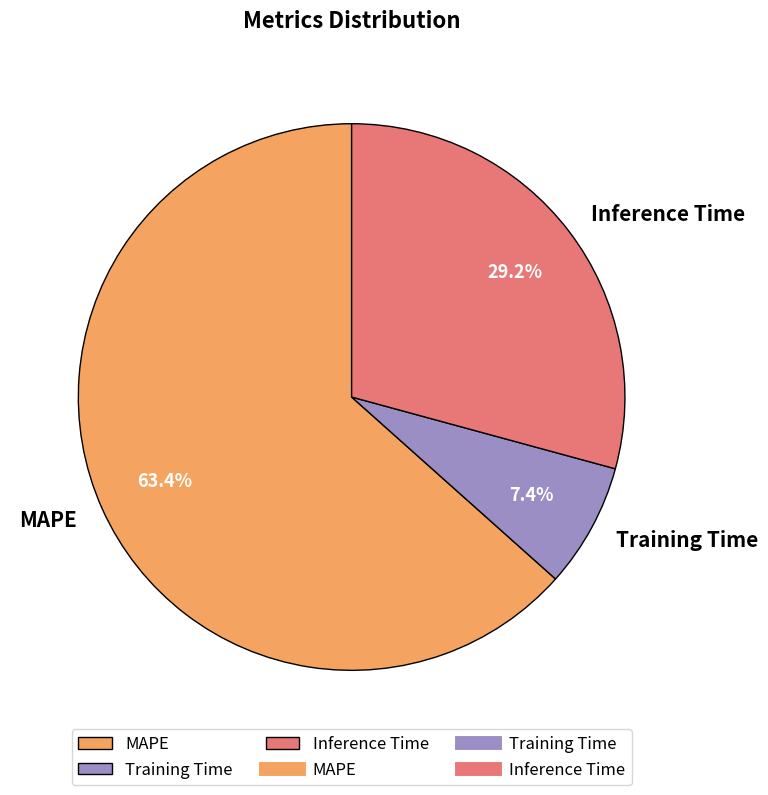

Which slice is the largest?

MAPE